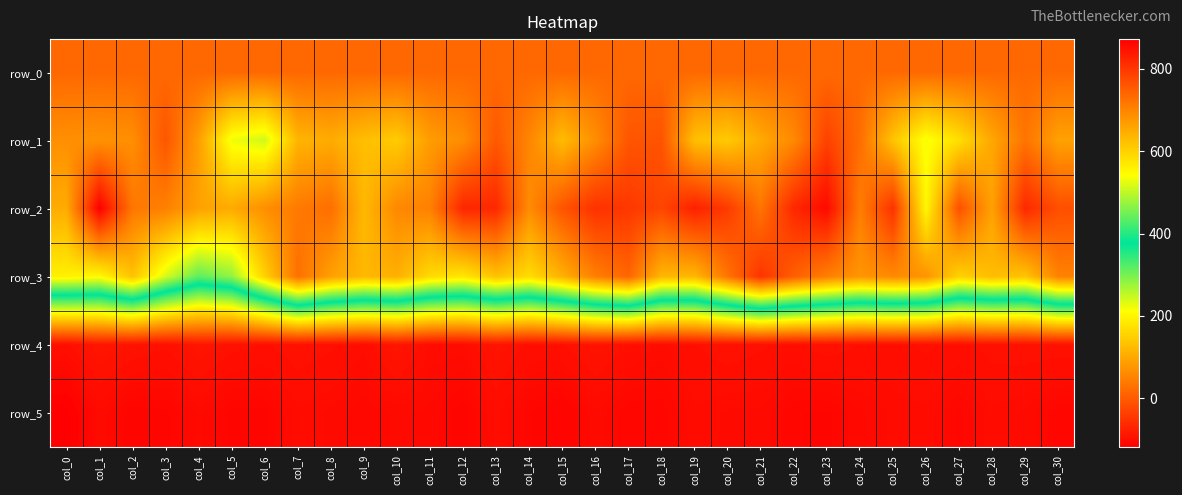

Reading right to left, list all the values displayed in this chart.

row_0: 18.2	18.2	18.2	18.1	18.0	18.0	18.0	17.9	17.8	17.8	17.8	17.7	17.7	17.7	17.6	17.5	17.5	17.4	17.4	17.3	17.3	17.2	17.2	17.1	17.1	17.1	17.1	17.0	16.9	16.9	16.9
row_1: 91.0	33.0	98.0	170.0	217.0	135.0	23.0	-33.0	60.0	102.0	143.0	130.0	-10.0	-7.0	66.0	125.0	55.0	-3.0	65.0	85.0	145.0	128.0	104.0	116.0	243.0	221.0	87.0	-7.0	67.0	72.0	68.0
row_2: -16.0	-66.0	91.0	-14.0	202.0	-54.0	45.0	-105.0	-66.0	33.0	-42.0	-76.0	-28.0	-47.0	-54.0	-9.0	63.0	-66.0	-69.0	48.0	58.0	120.0	25.0	40.0	67.0	103.0	91.0	48.0	36.0	-119.0	104.0
row_3: 50.0	136.0	126.0	153.0	73.0	60.0	76.0	46.0	4.0	-52.0	32.0	119.0	118.0	13.0	46.0	110.0	166.0	133.0	180.0	164.0	109.0	121.0	89.0	26.0	152.0	283.0	315.0	238.0	133.0	204.0	193.0
row_4: 848.0	848.0	849.0	852.0	850.0	852.0	851.0	848.0	852.0	850.0	848.0	851.0	855.0	851.0	845.0	851.0	852.0	844.0	855.0	855.0	843.0	854.0	850.0	848.0	851.0	849.0	843.0	850.0	847.0	842.0	851.0
row_5: 862.0	857.0	855.0	861.0	855.0	856.0	859.0	863.0	862.0	857.0	857.0	855.0	862.0	862.0	857.0	866.0	862.0	854.0	864.0	859.0	858.0	860.0	857.0	855.0	863.0	863.0	858.0	863.0	864.0	857.0	872.0